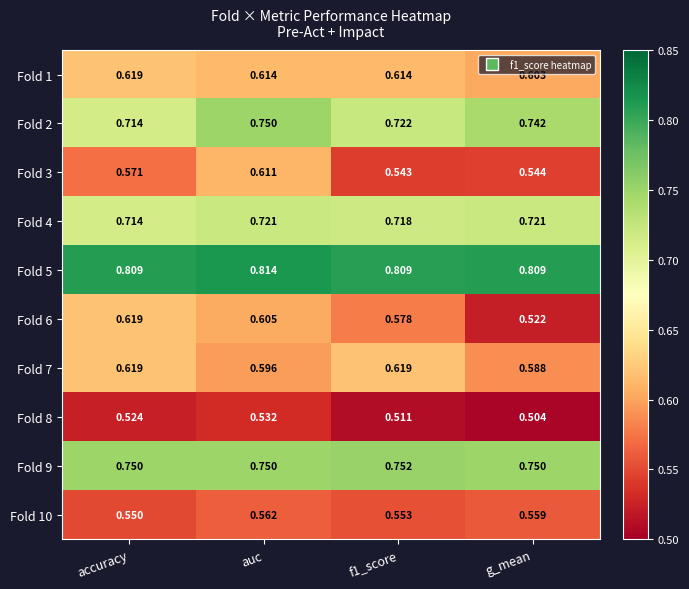

At how many categories does at least one series exceed 0?

4